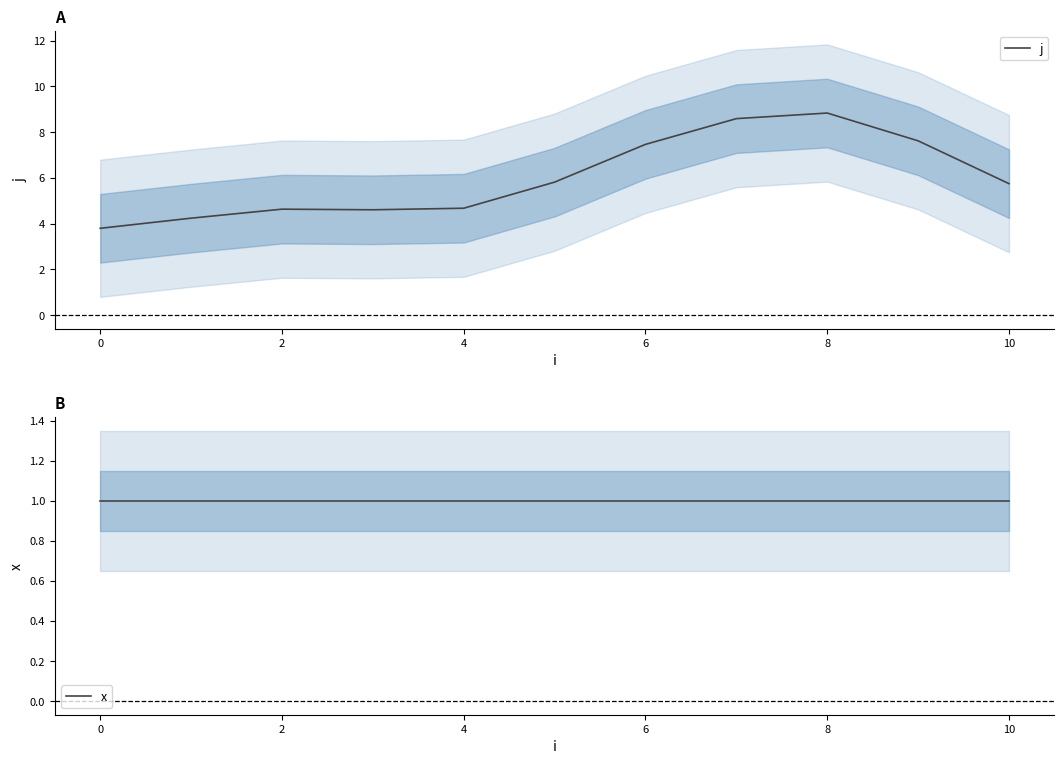

How many categories are shown in the chart?

11